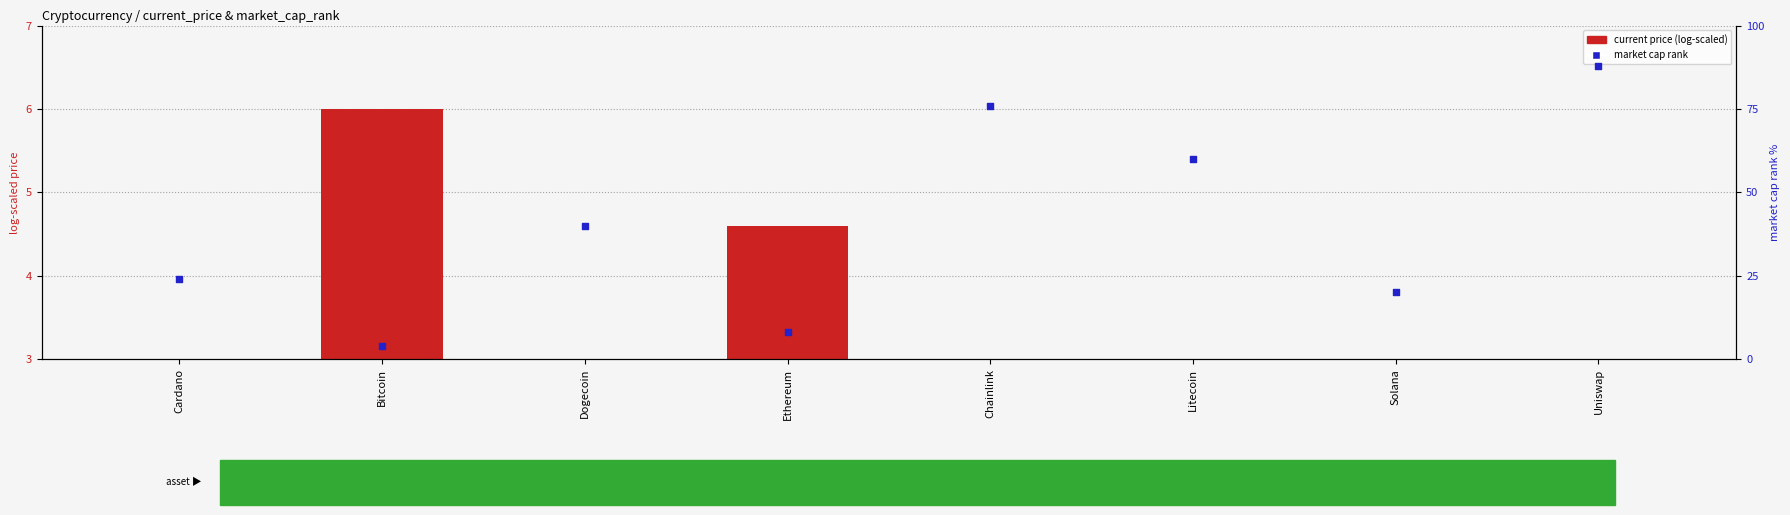

At which category is the sum across all series the highest?

Uniswap